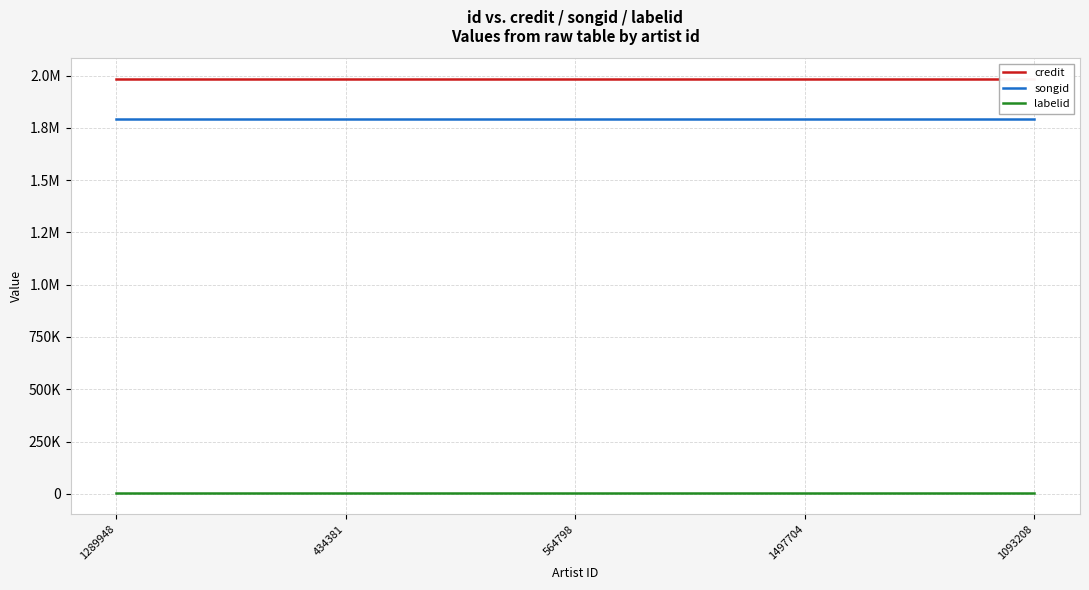

What is the difference between the highest and lowest values at 564798?

1981480